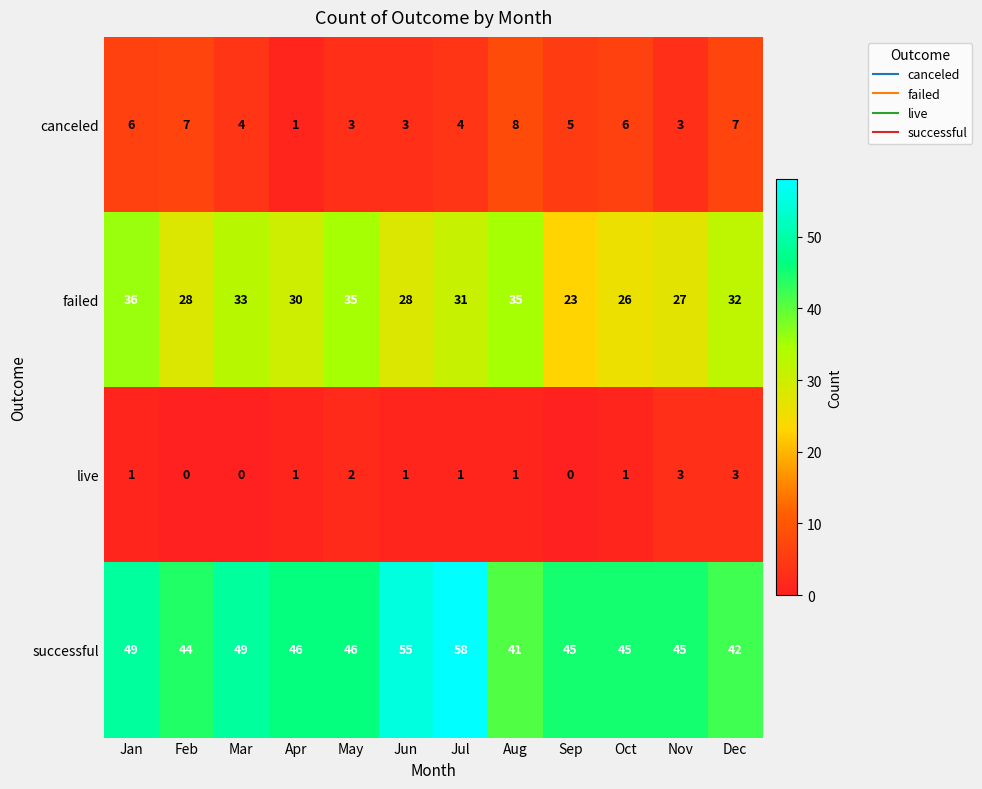

Which category has the highest value in the failed series?

Jan